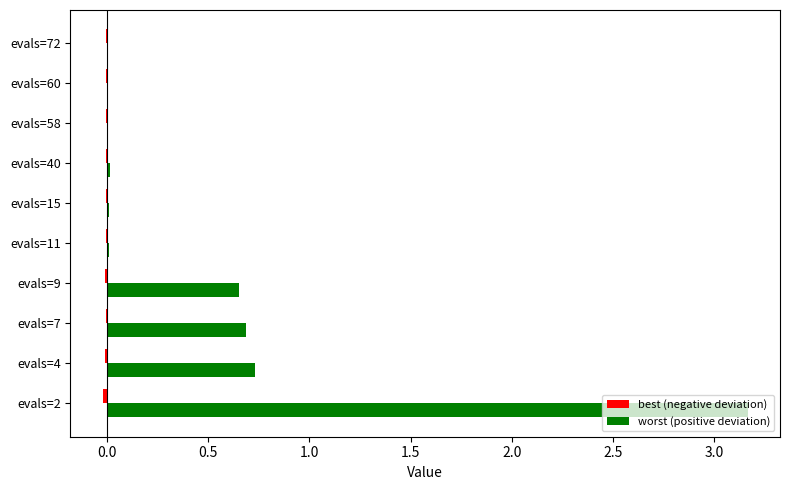

How many series are shown in this chart?

2